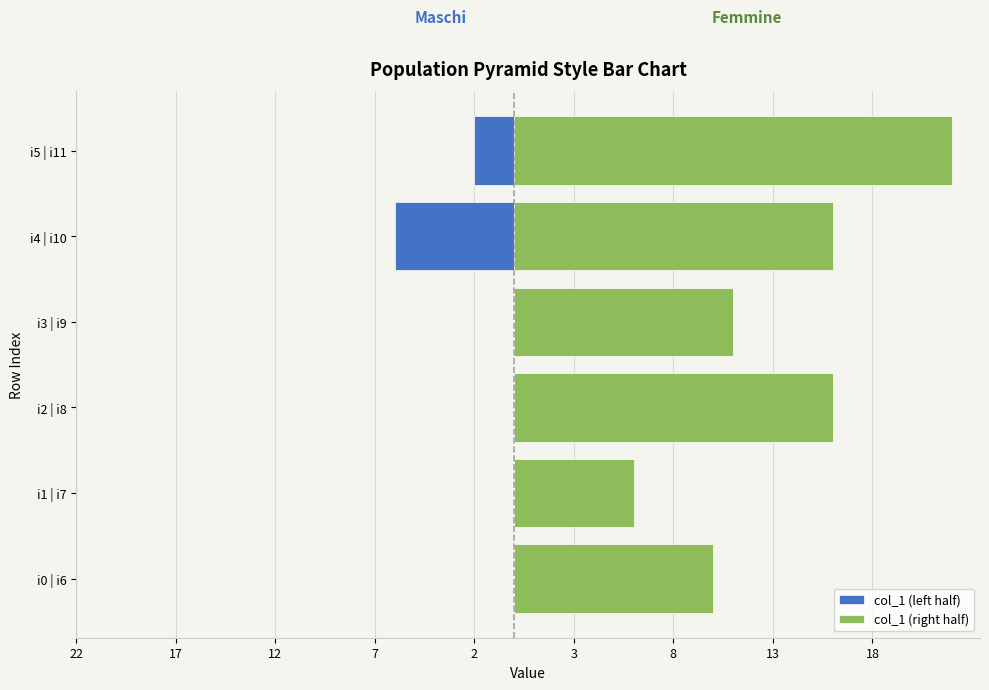

Rank the series at i2 | i8 from highest to lowest value.

col_1 (right half), col_1 (left half)